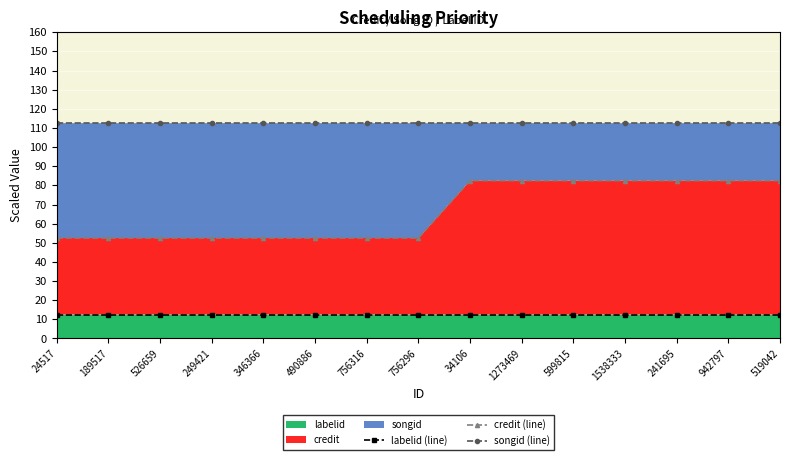

The value of labelid (line) at 24517 is 12.5. True or false?

True